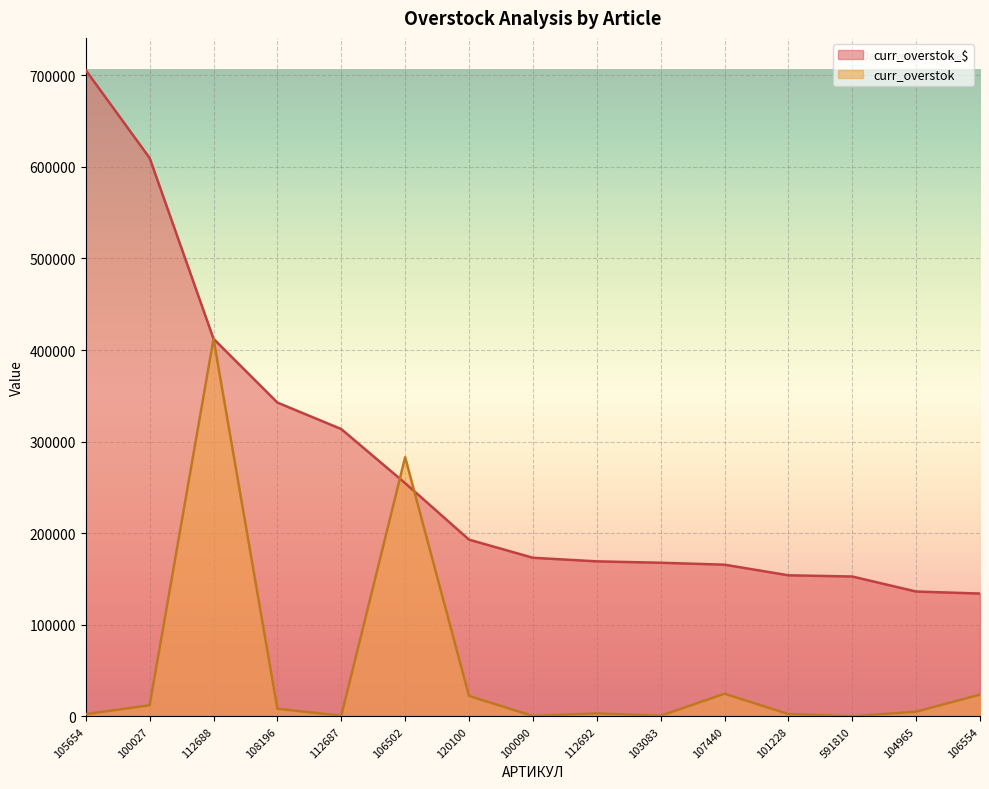

The value of curr_overstok_$ at 112692 is 238591.9. True or false?

False